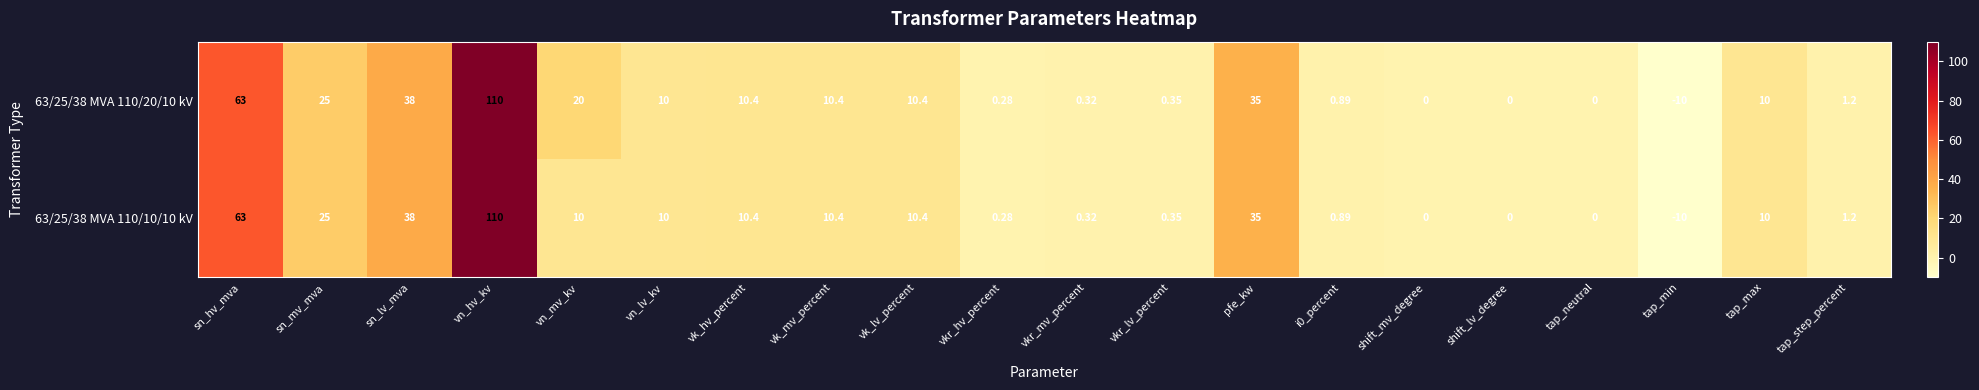

At which label is 63/25/38 MVA 110/10/10 kV closest to 50?

sn_lv_mva